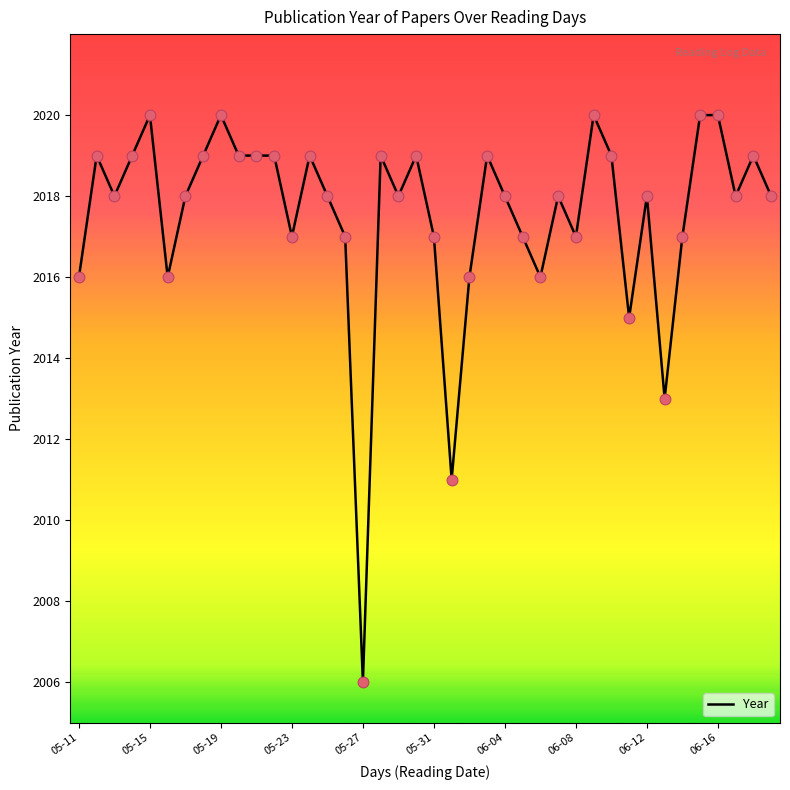

What is the difference between the maximum and minimum values?

14